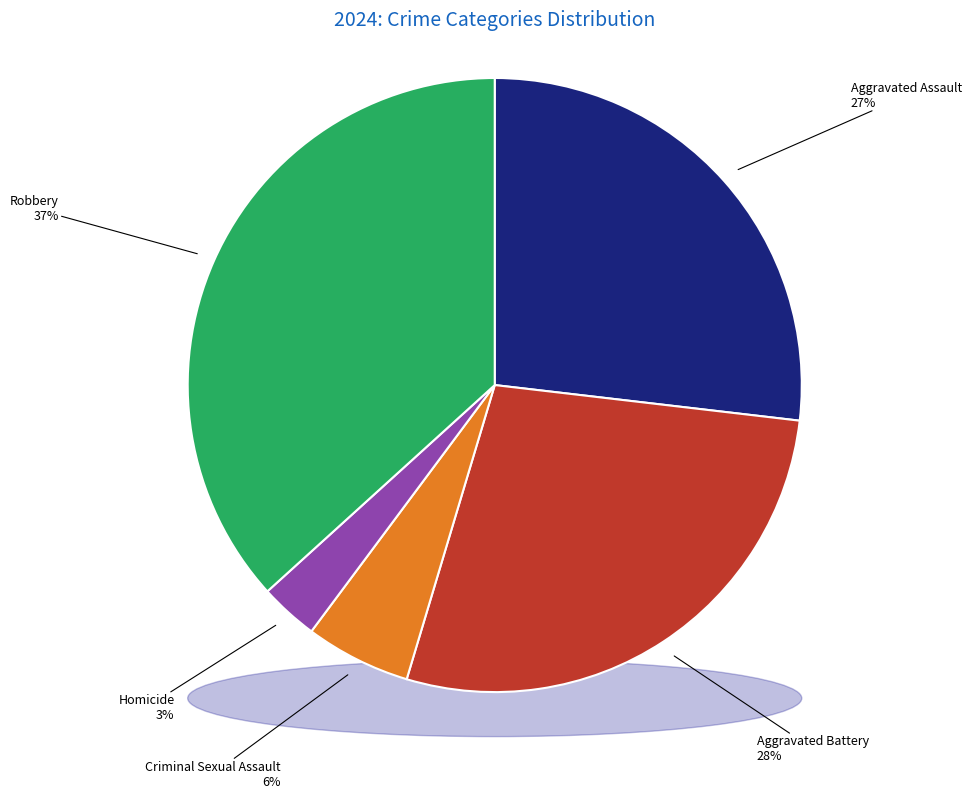

Approximately how many times larger is the value at Homicide compared to Criminal Sexual Assault?

0.6